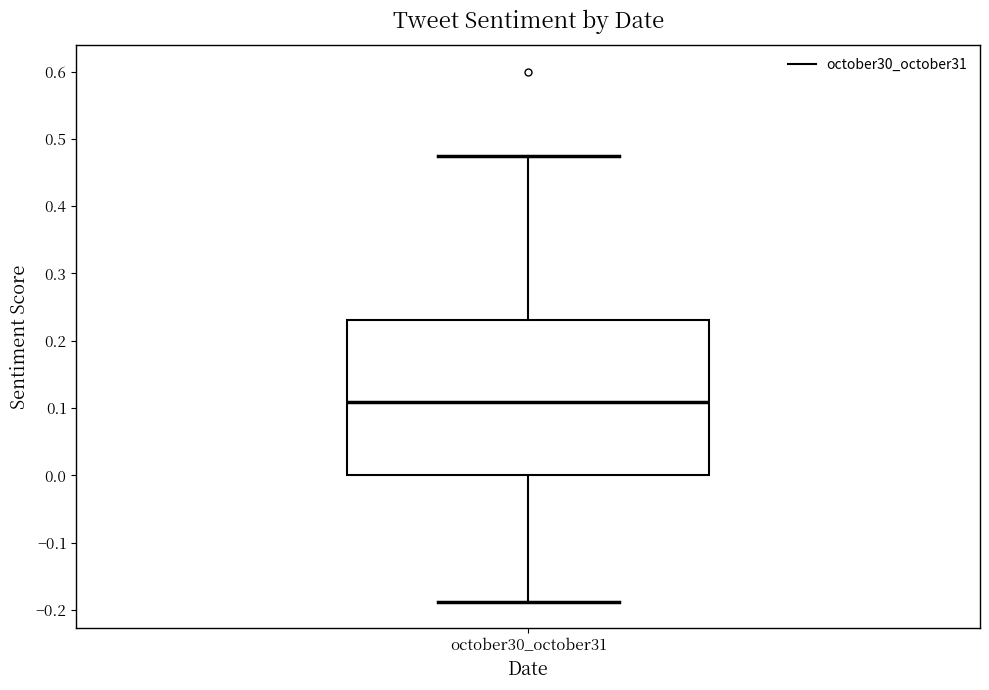

Where does the upper whisker of the box for october30_october31 end on the y-axis? The values are not printed on the chart, so give them approximately, as read against the axis.

0.48